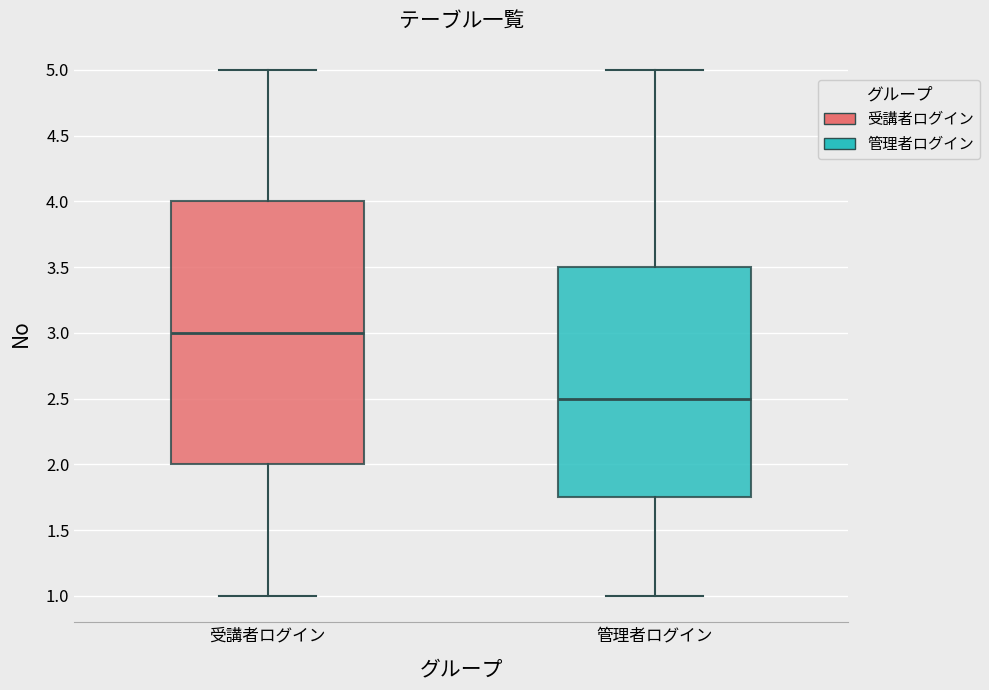

Which box is the tallest, from its lower edge to its upper edge?

受講者ログイン